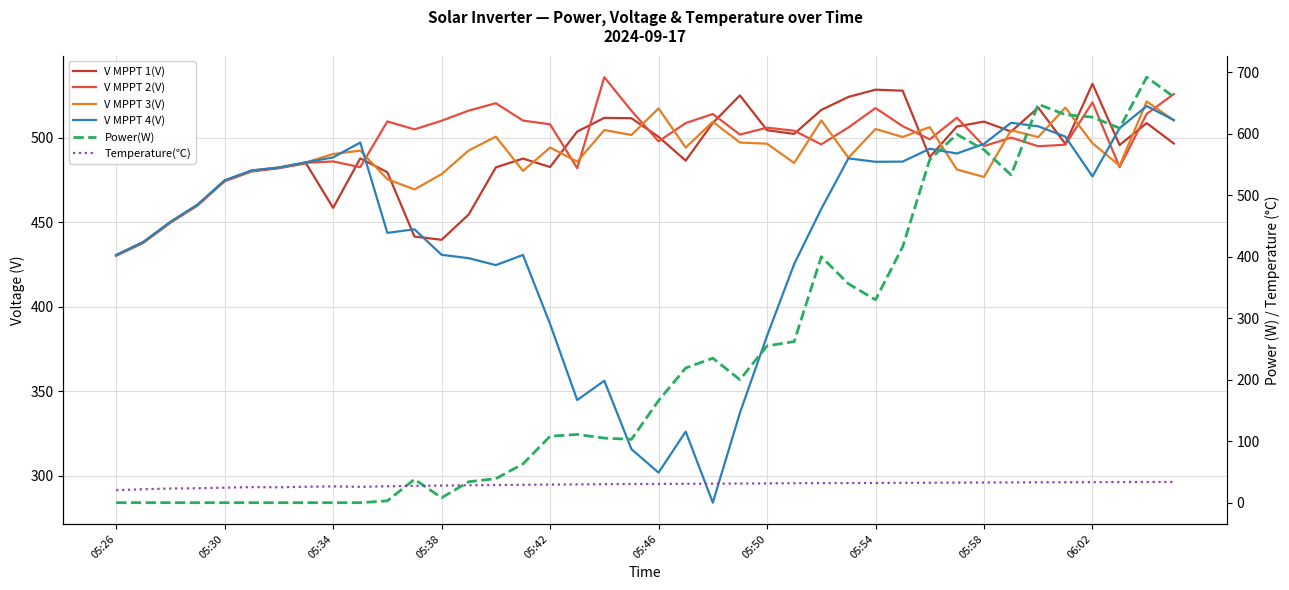

Is it true that V MPPT 3(V) equals 687.1 at 05:38?

False